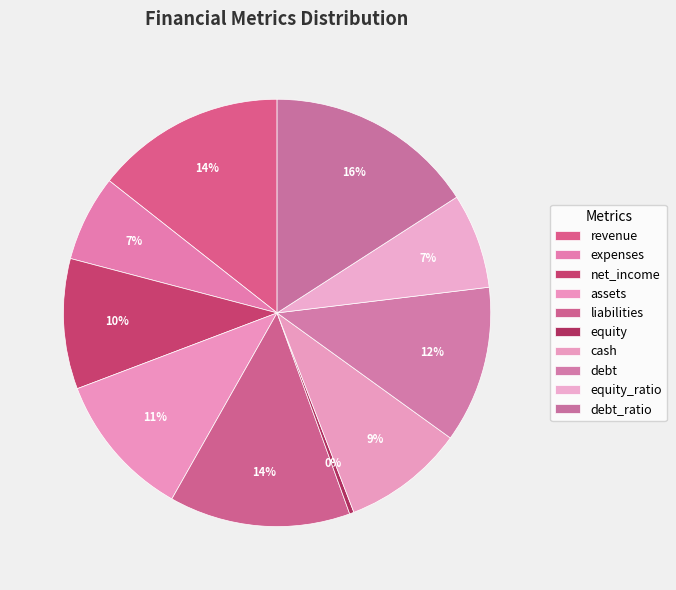

To the nearest percent, what is the difference between the expenses and debt_ratio slice percentages?

9%